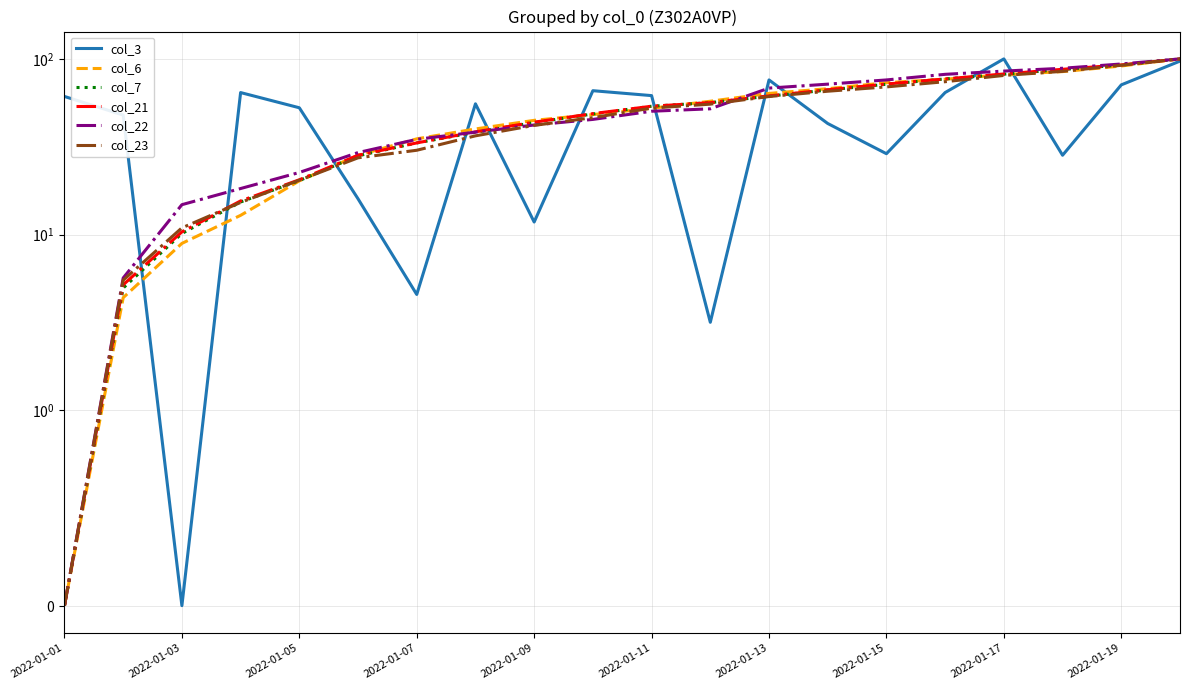

Reading left to right, what are all the values shown in this chart?

col_3: 61.1	47.9	0.0	64.3	52.7	16.0	4.6	55.5	11.8	65.9	61.8	3.2	75.9	42.9	28.9	64.4	100.0	28.3	71.2	97.2
col_6: 0.0	4.4	8.9	12.9	20.2	28.3	35.1	39.9	44.7	48.2	52.4	57.4	63.6	67.7	73.2	76.6	81.3	84.7	91.1	100.0
col_7: 0.0	5.0	10.2	15.3	20.3	28.1	33.3	38.2	43.4	48.6	53.8	56.4	61.3	66.5	71.7	76.9	81.9	87.0	92.2	100.0
col_21: 0.0	5.2	10.4	15.6	20.5	28.3	33.3	38.4	43.6	48.8	53.8	56.4	61.6	66.7	71.9	76.9	82.1	87.3	92.4	100.0
col_22: 0.0	5.7	14.8	18.3	22.6	29.3	34.8	38.3	42.1	45.2	50.4	52.0	68.2	71.8	75.9	81.7	85.2	88.5	93.5	100.0
col_23: 0.0	5.5	10.9	15.2	20.4	27.4	30.2	36.5	41.9	46.3	52.5	55.3	61.1	65.5	69.3	74.2	80.5	84.9	92.0	100.0